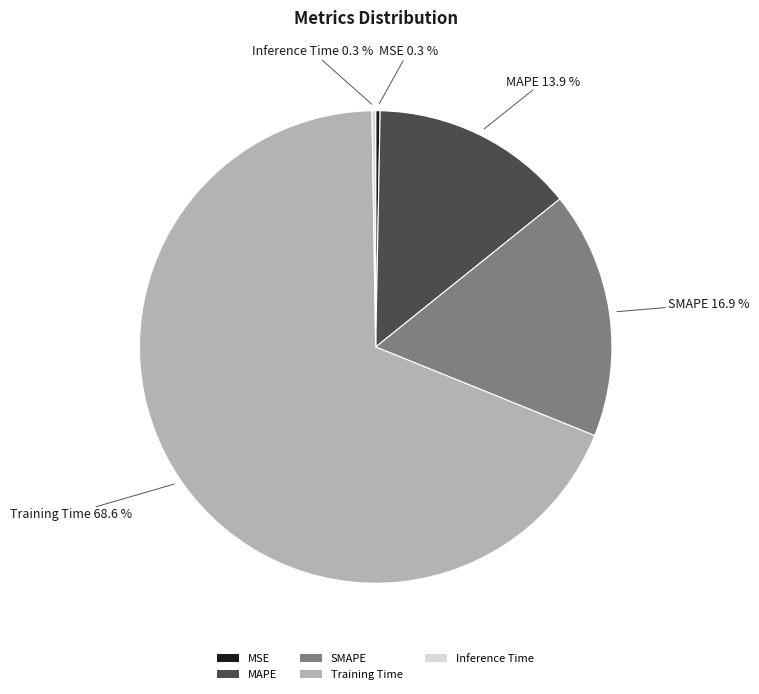

Is there any slice that represents more than half of the pie?

Yes